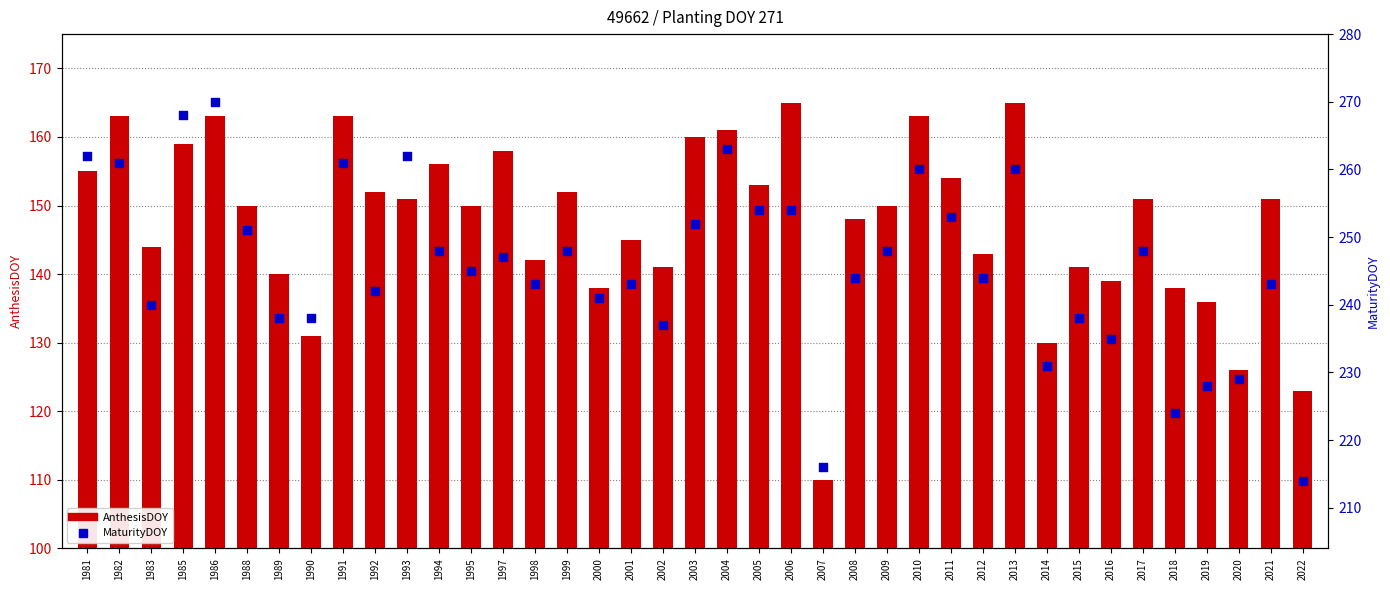

Which series reaches the minimum Y coordinate?

AnthesisDOY